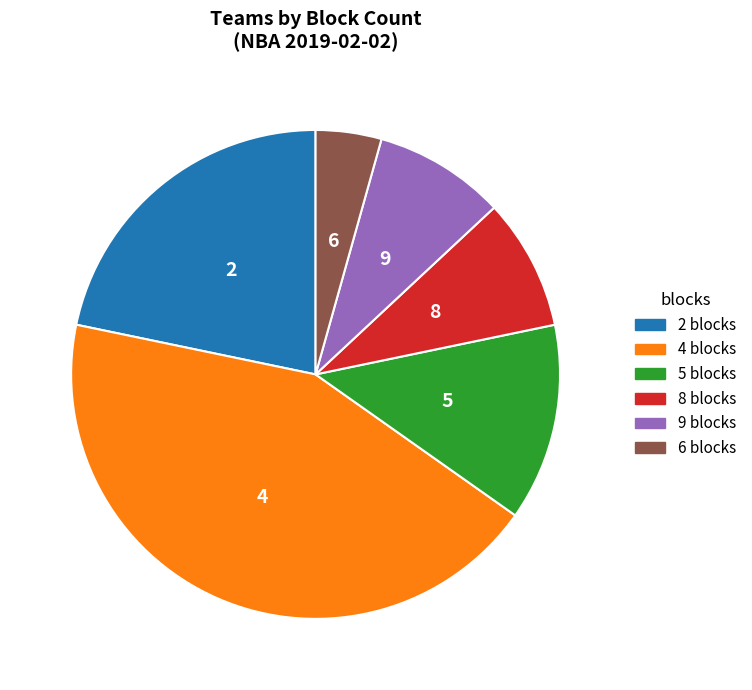

Is 8 blocks the majority of the pie?

No